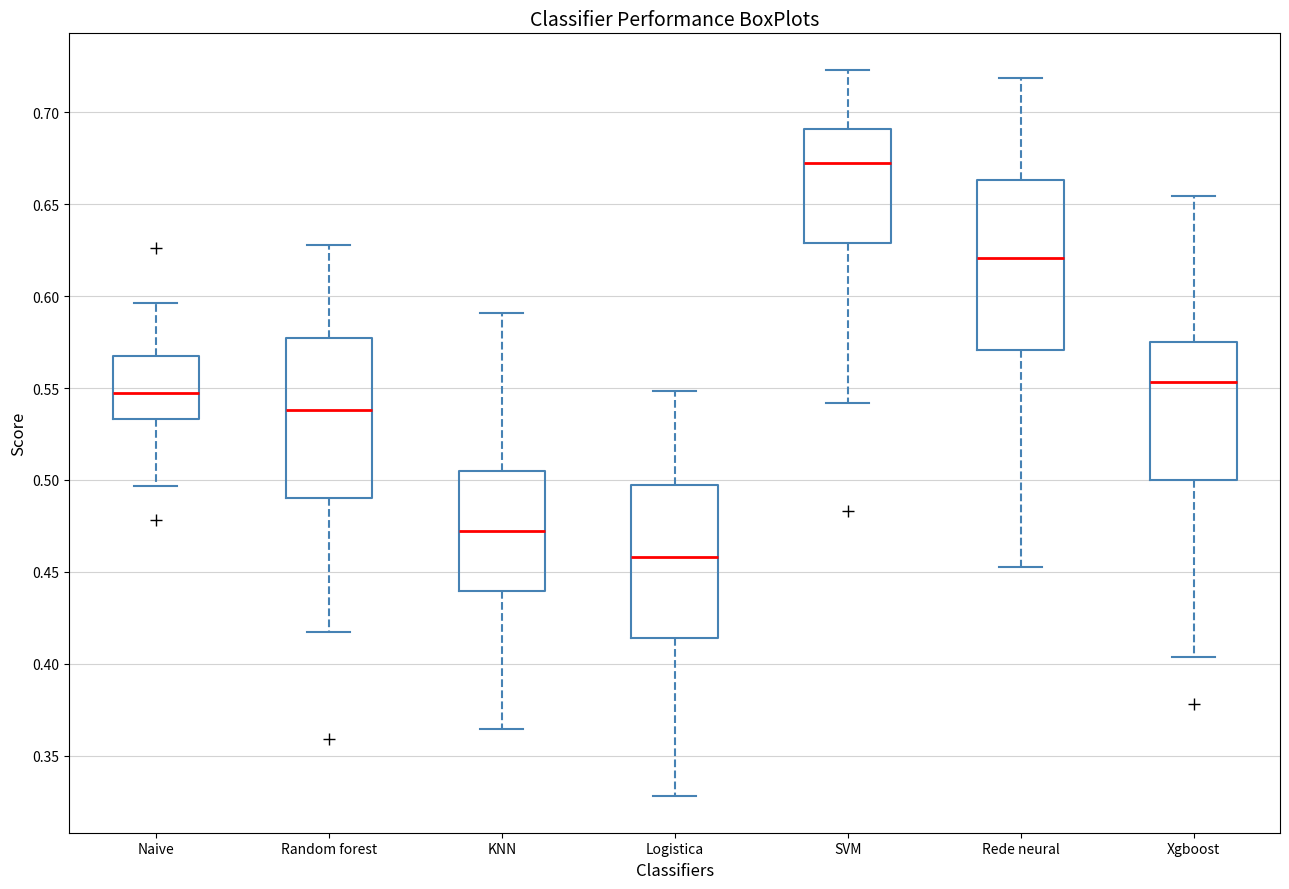

Reading left to right, transcribe this box plot: for each box, give where its median line is, the range the box spans, and where its two whiskers end, as read against the y-axis. The values are not printed on the chart, so give them approximately, as read against the axis.

Naive: median 0.545, box 0.535 to 0.565, whiskers 0.495 to 0.595
Random forest: median 0.540, box 0.490 to 0.575, whiskers 0.415 to 0.630
KNN: median 0.470, box 0.440 to 0.505, whiskers 0.365 to 0.590
Logistica: median 0.460, box 0.415 to 0.495, whiskers 0.330 to 0.550
SVM: median 0.675, box 0.630 to 0.690, whiskers 0.540 to 0.725
Rede neural: median 0.620, box 0.570 to 0.665, whiskers 0.455 to 0.720
Xgboost: median 0.555, box 0.500 to 0.575, whiskers 0.405 to 0.655